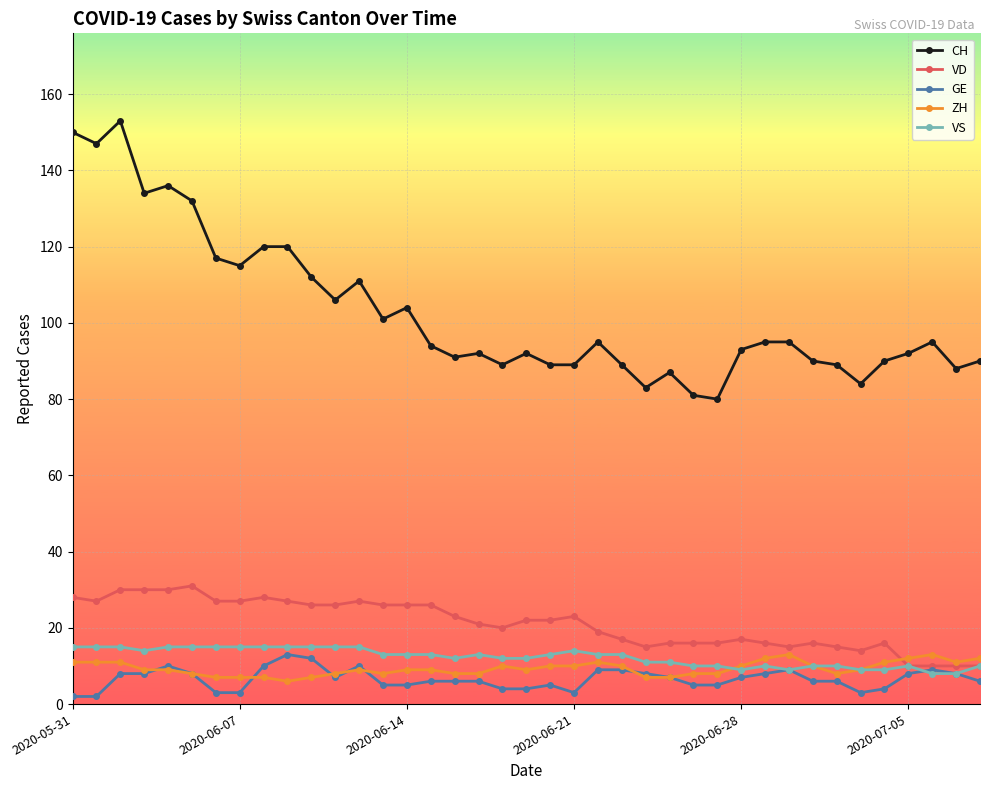

At how many categories does at least one series exceed 20?

39